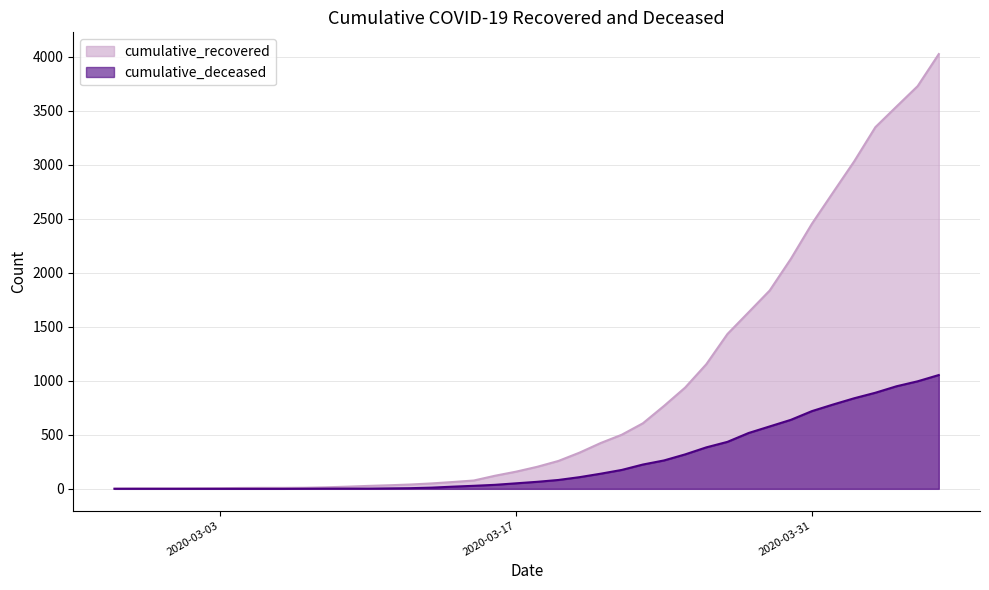

True or false: cumulative_deceased and cumulative_recovered cross at least once.

False